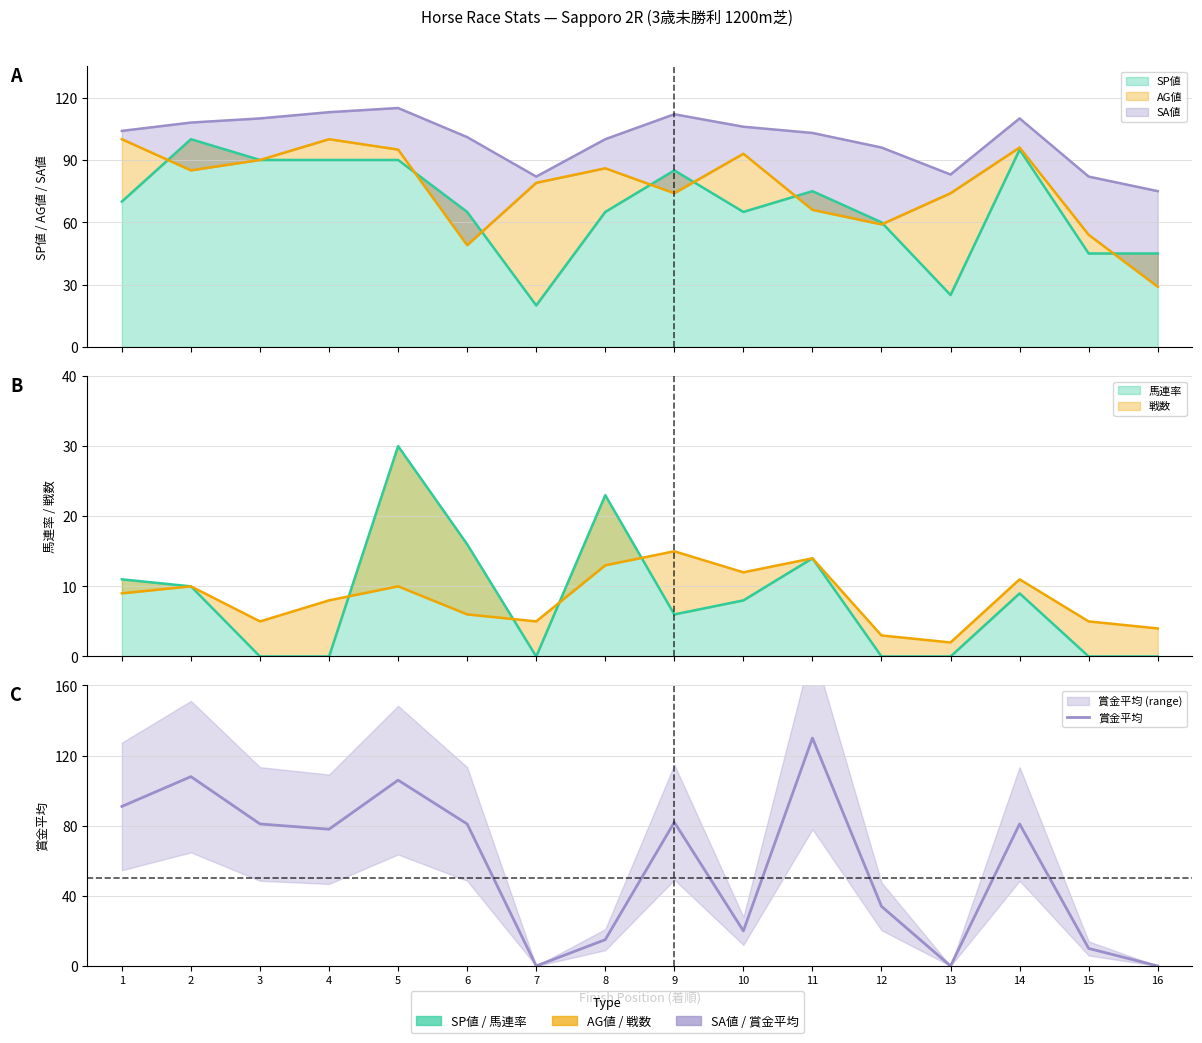

How many values exceed 81?

5